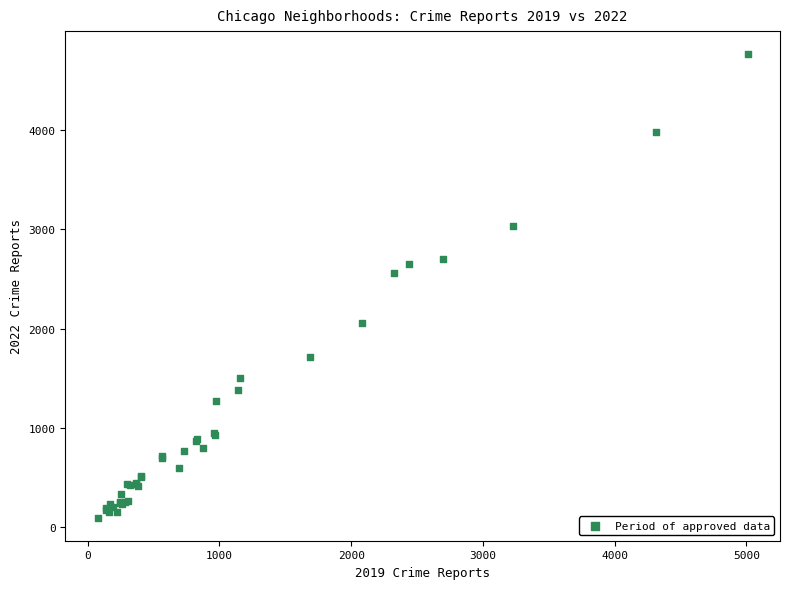

What Y value in the scatter plot is closest to 2431?

2566